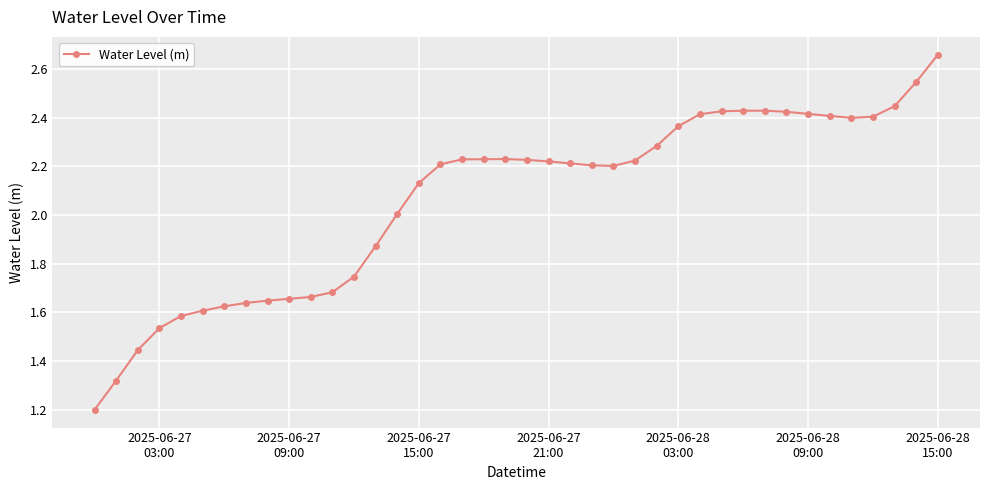

True or false: there are more than 1 points higher than both neighbors.

True